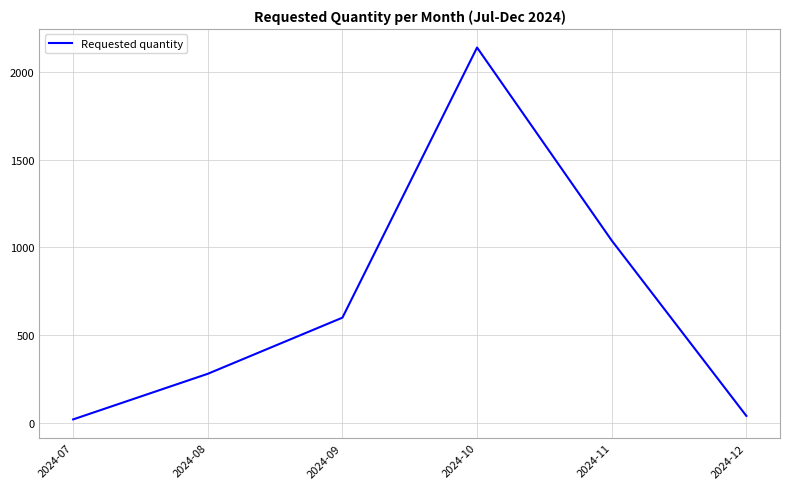

At which label is the value closest to 1080?

2024-11